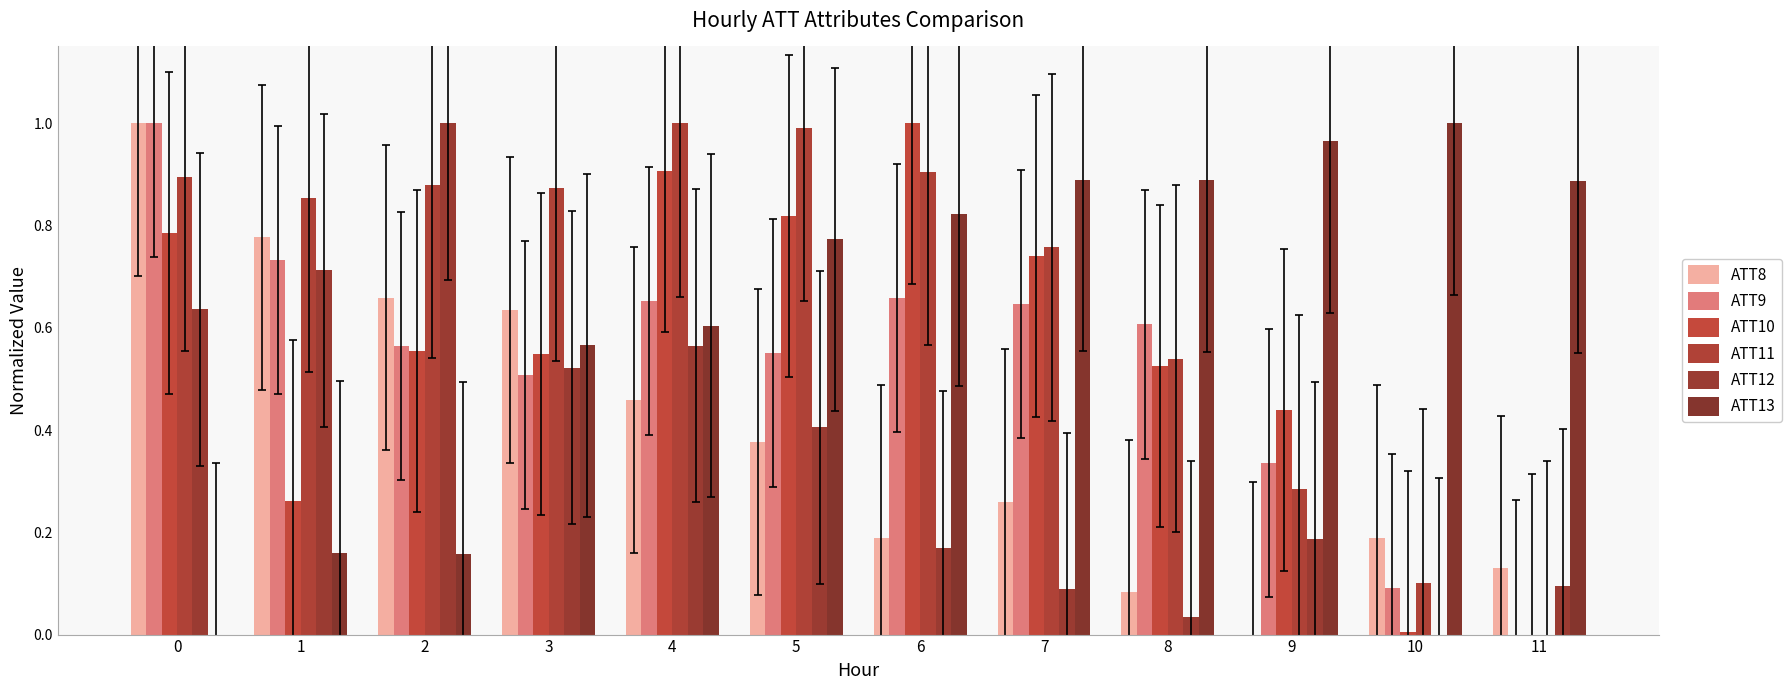

Is it true that ATT9 equals 0.2 at 2?

False